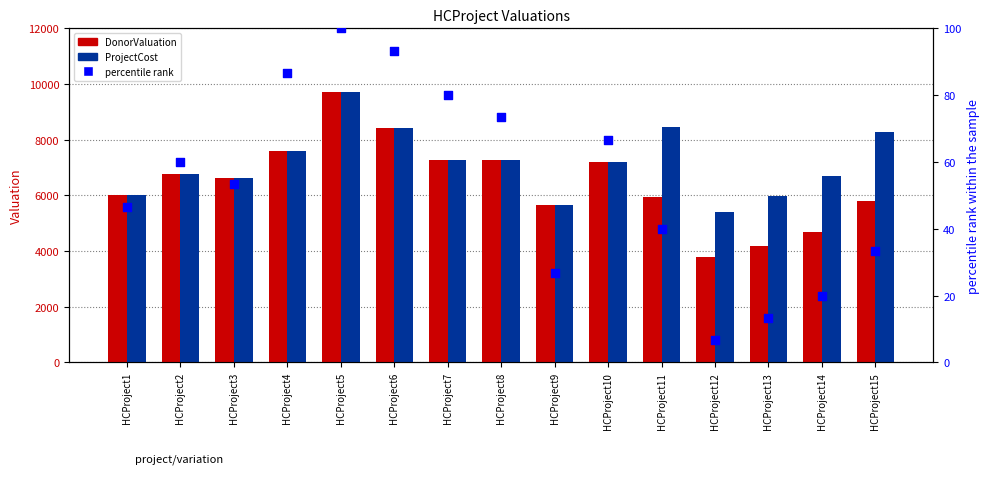

Which series has the largest total across all categories?

ProjectCost